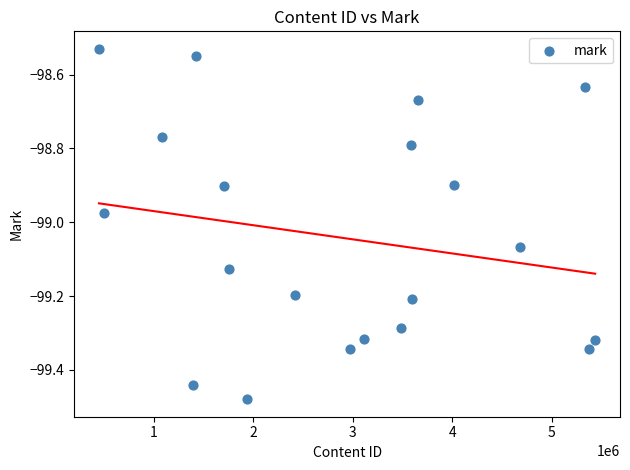

What is the range of X values (max minus min)?

4987194.0